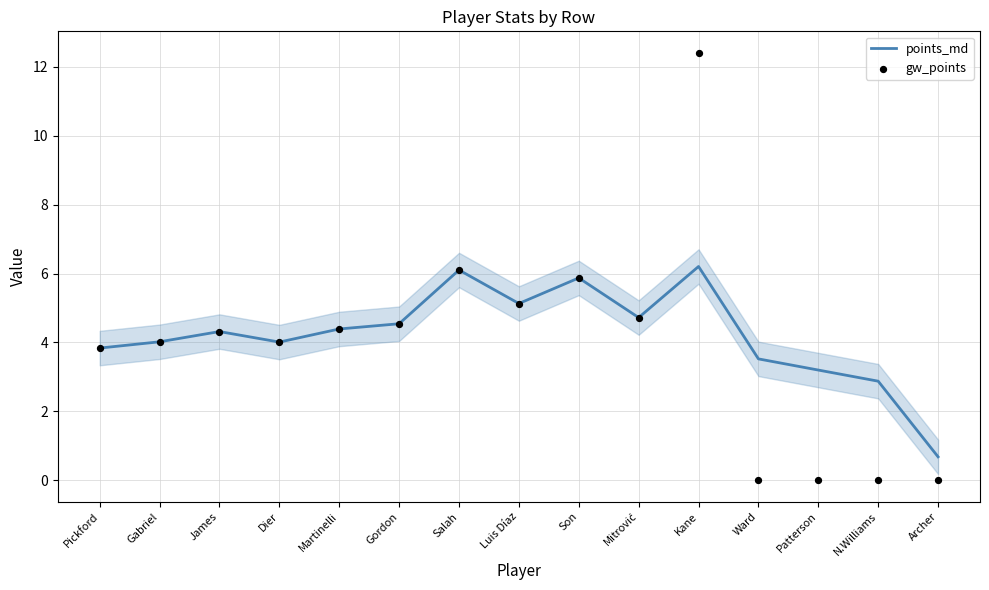

At how many categories does at least one series exceed 7?

1